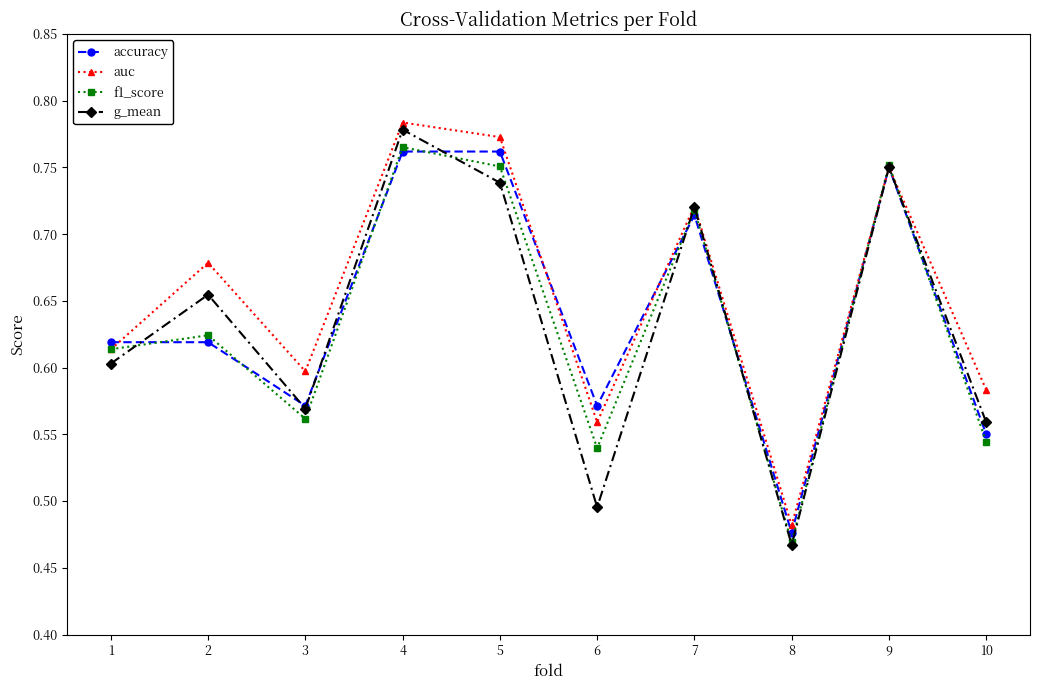

Which category has the lowest value in the accuracy series?

8